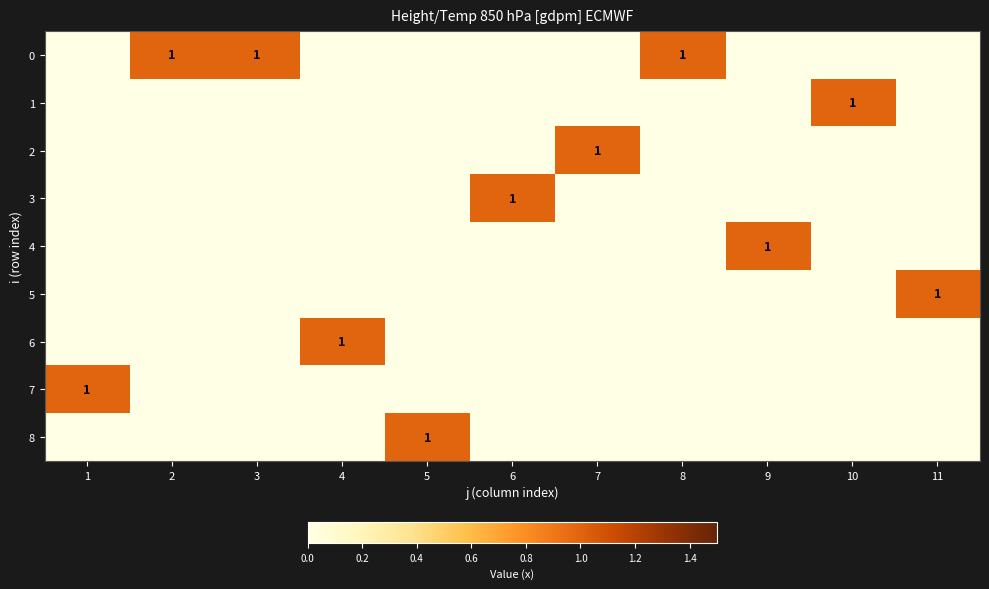

True or false: 8 has a value of 1 at 5.

True